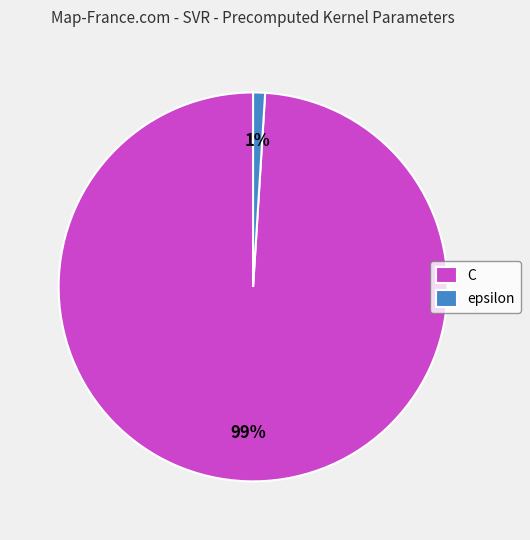

Is it true that epsilon is 1% of the pie?

True